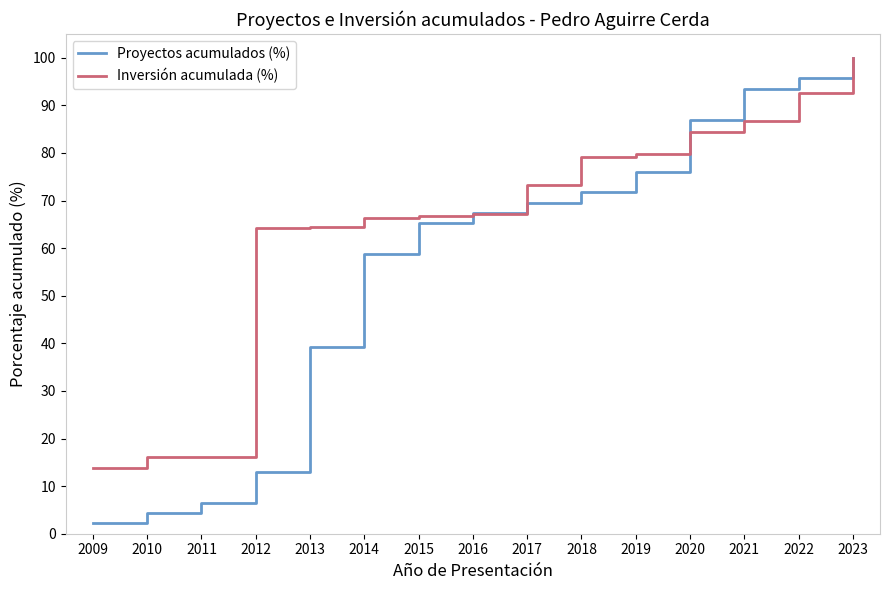

Where is Proyectos acumulados (%) nearest to the value 51?

2014